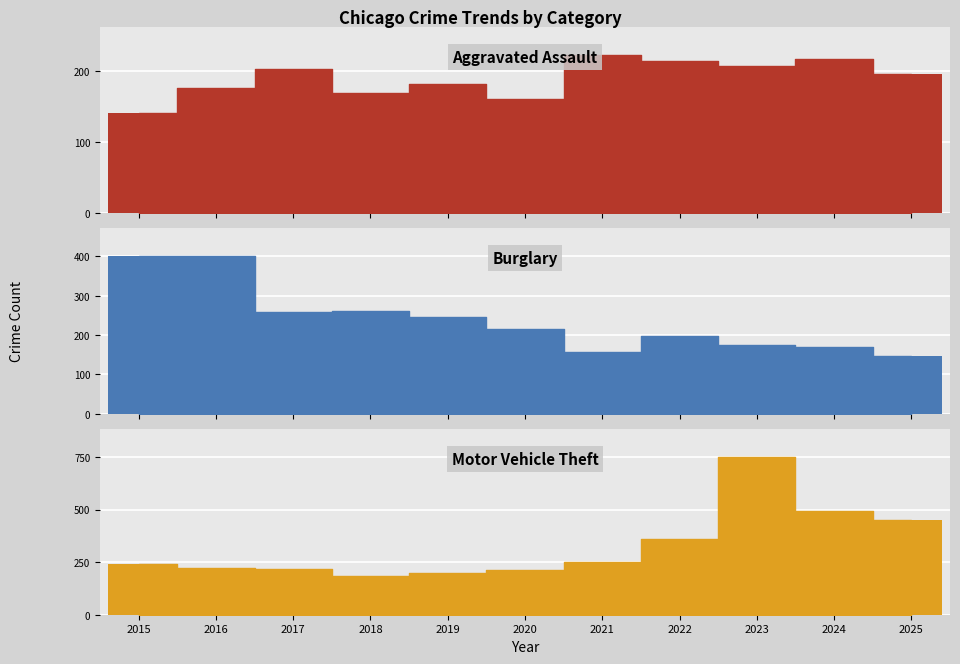

How many distinct data groups are displayed?

3